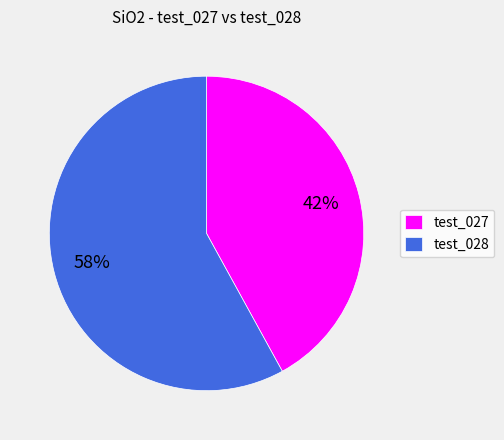

What is the largest slice in the pie chart?

test_028